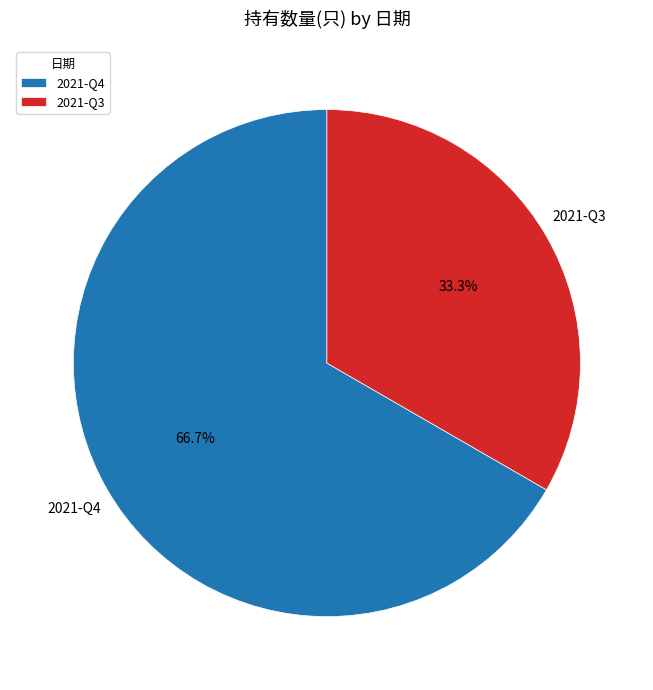

Which slice is the smallest?

2021-Q3